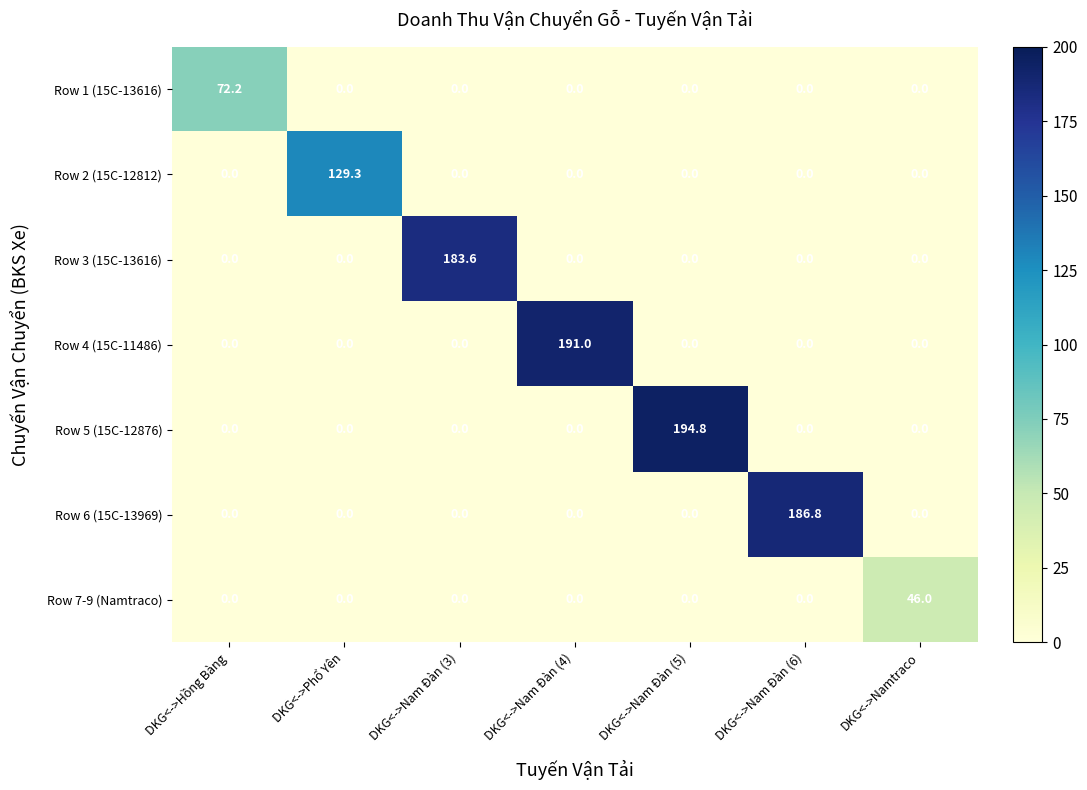

What is the difference between the maximum and minimum values in the Row 1 (15C-13616) series?

72.2